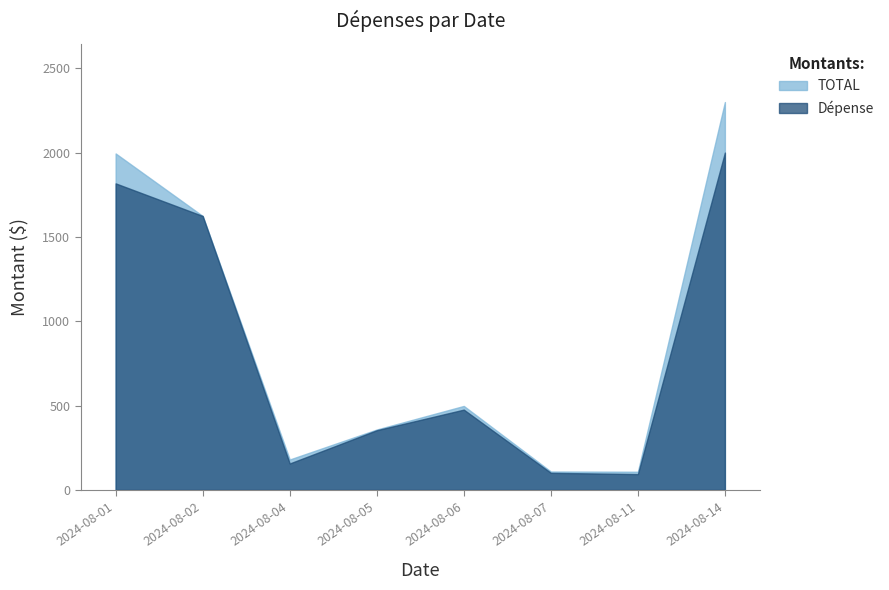

Is it true that TOTAL equals 274.0 at 2024-08-06?

False